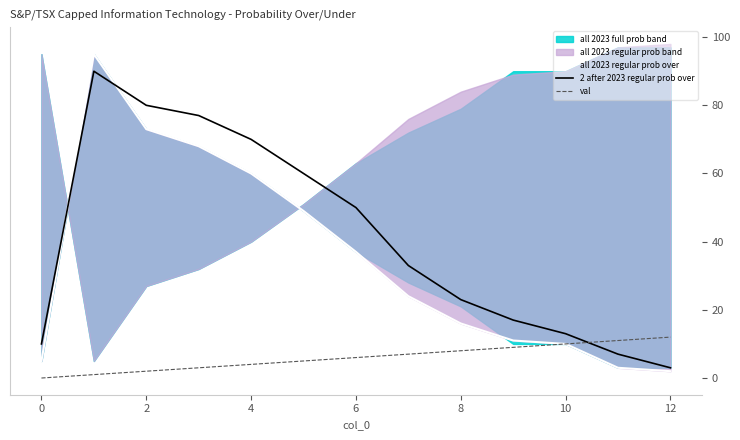

True or false: 2 after 2023 regular prob over has a value of 23 at 8.

True